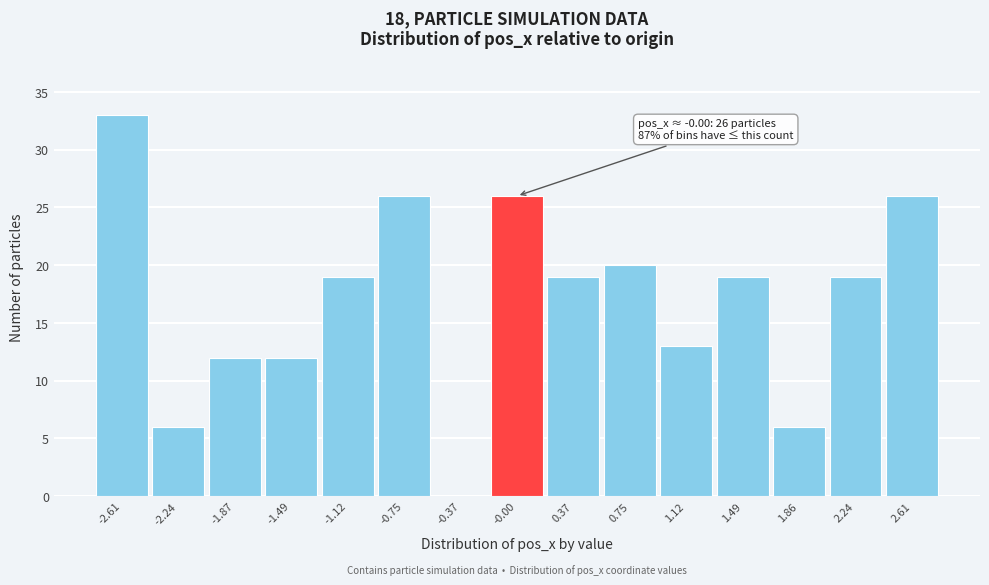

Which range on the x-axis has the tallest bar?

-2.80 to -2.40